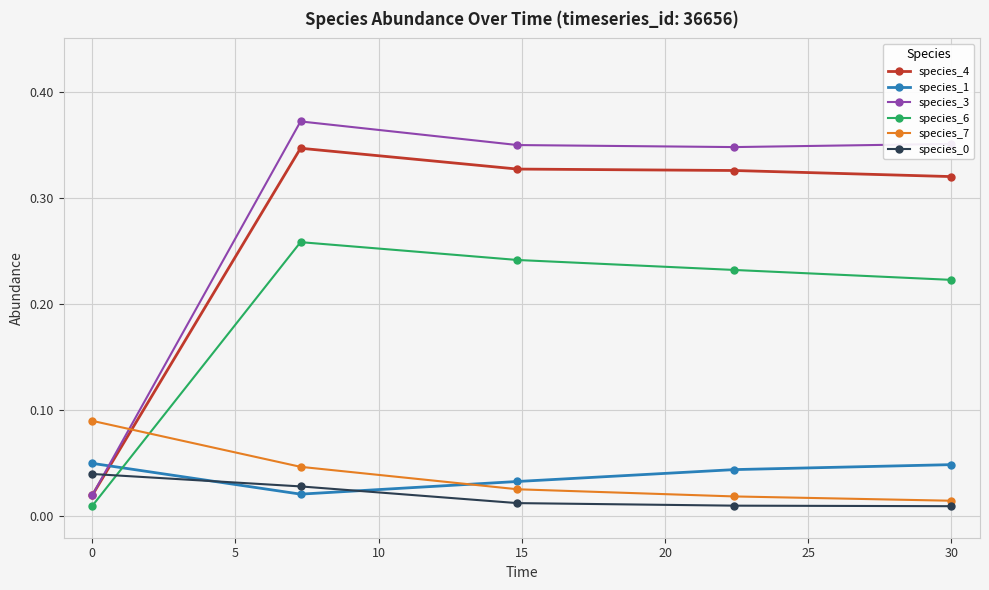

Which series has the largest range (max minus min)?

species_3